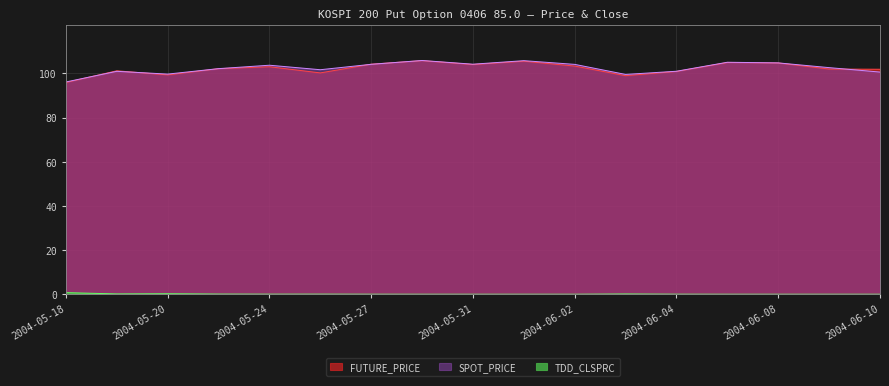

What is the maximum value shown in the chart?

105.8